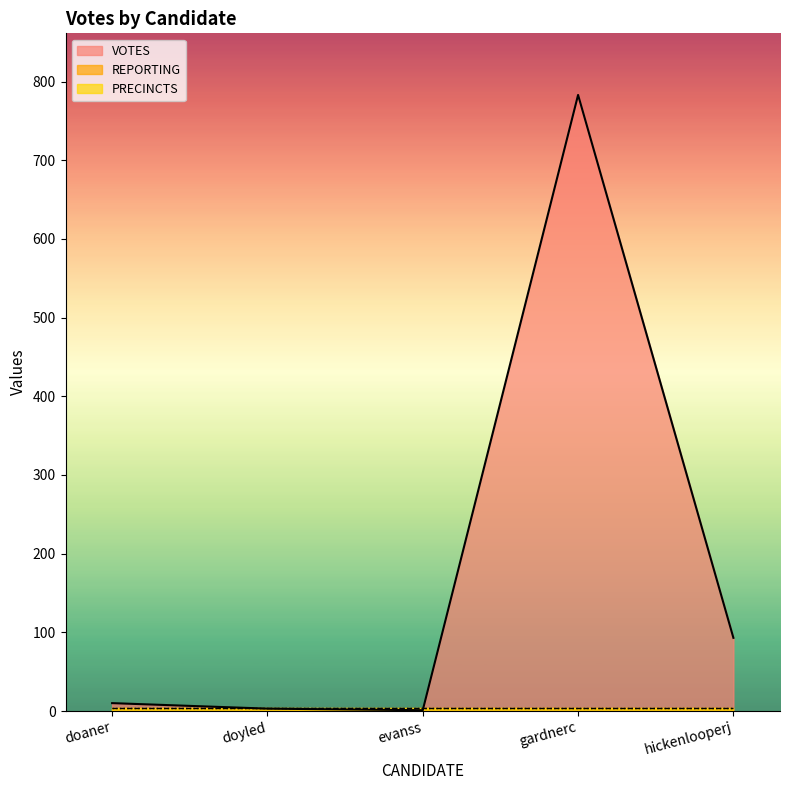

Read the PRECINCTS value at hickenlooperj.

4